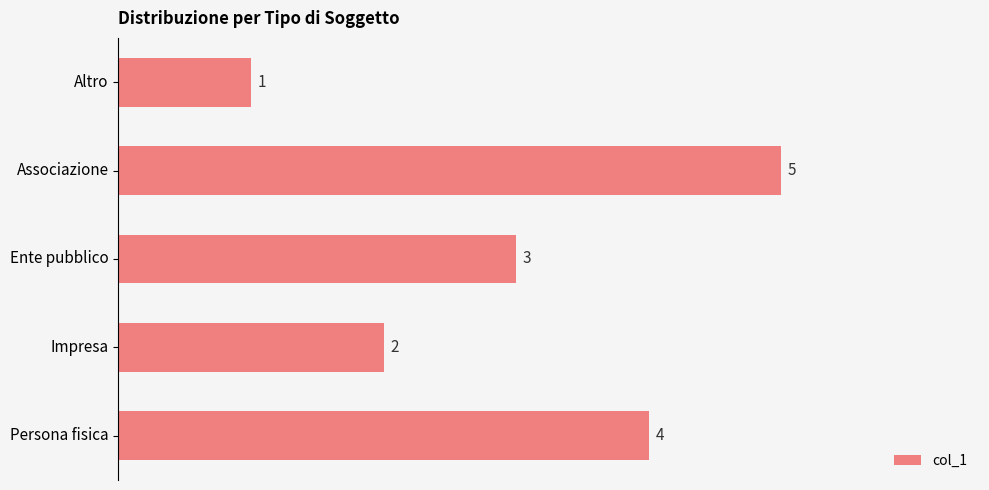

List the labels in order of value, smallest first.

Altro, Impresa, Ente pubblico, Persona fisica, Associazione